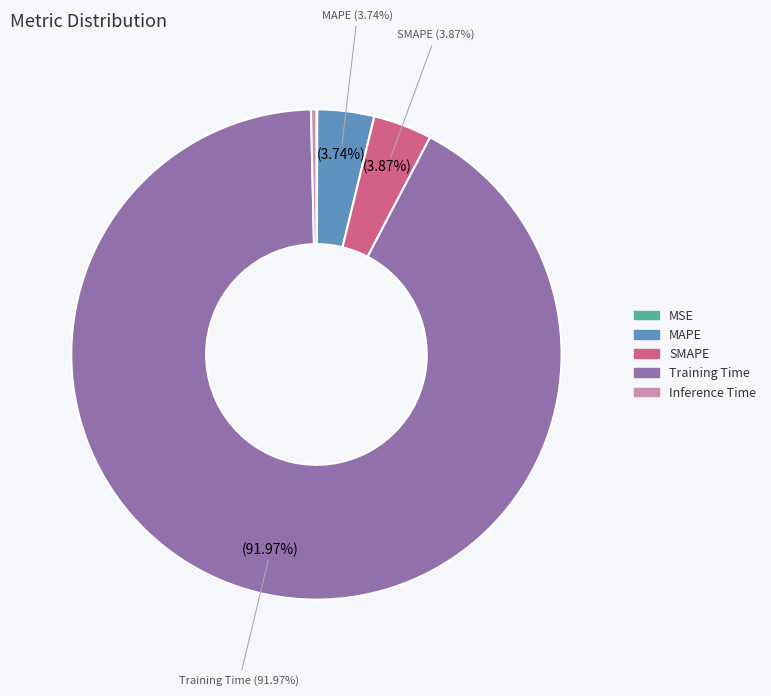

To the nearest percent, what percentage of the pie is MAPE?

4%